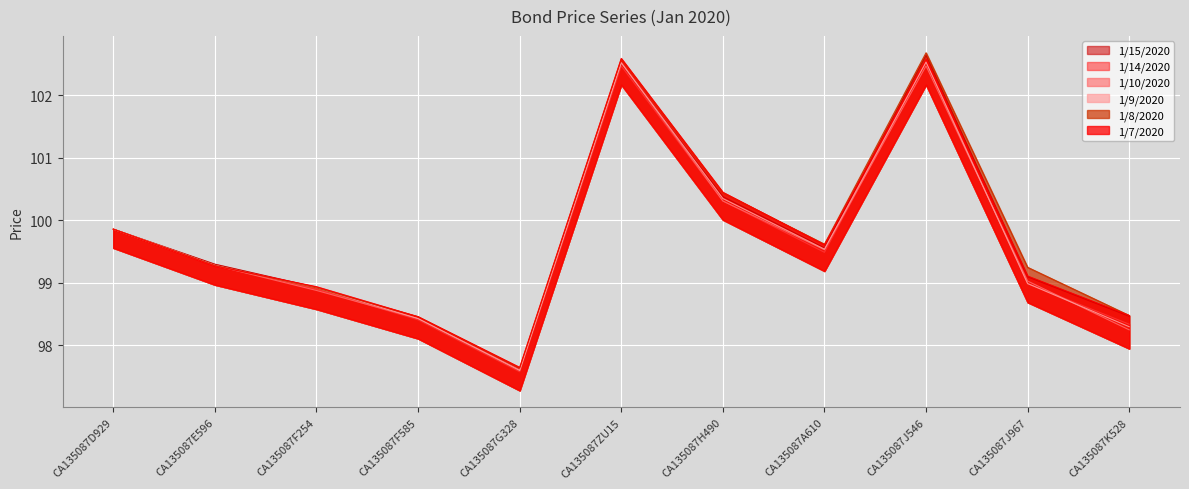

Is it true that 1/10/2020 equals 99.9 at CA135087D929?

True